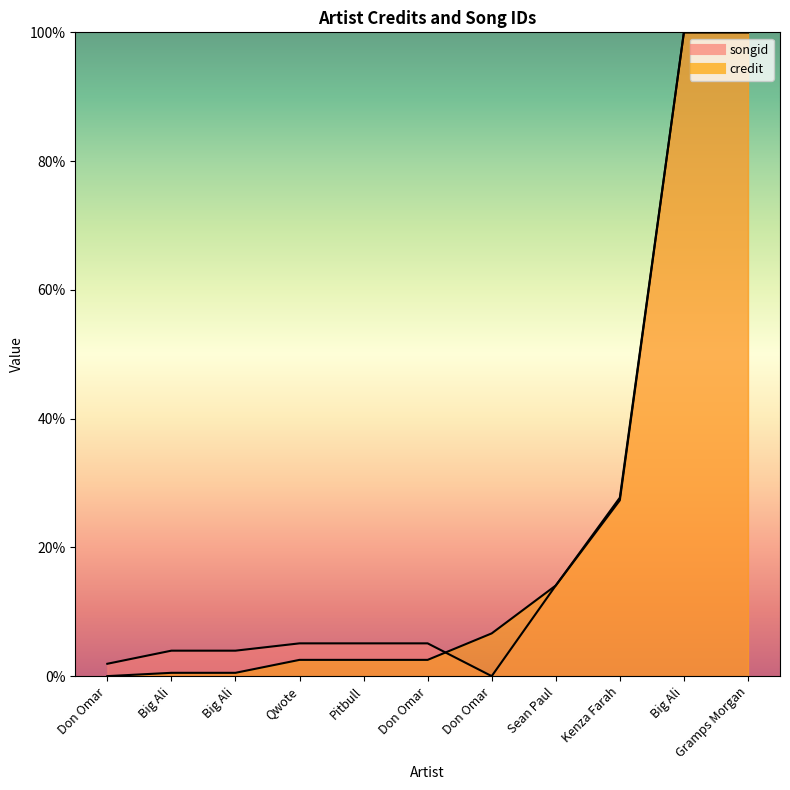

Which series changed the most between Big Ali and Qwote?

credit